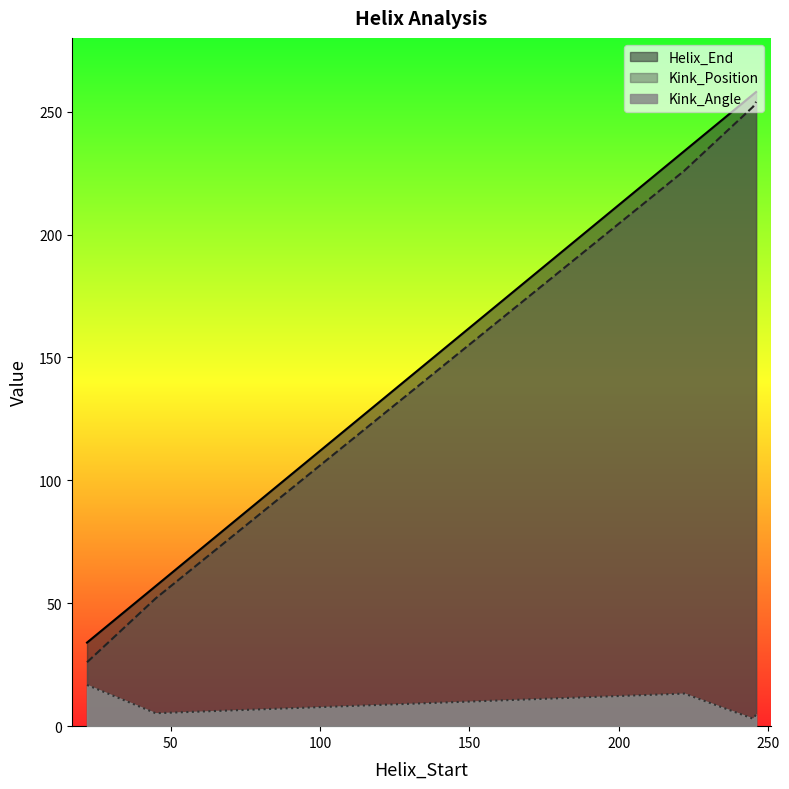

True or false: Kink_Position and Helix_End cross at least once.

False